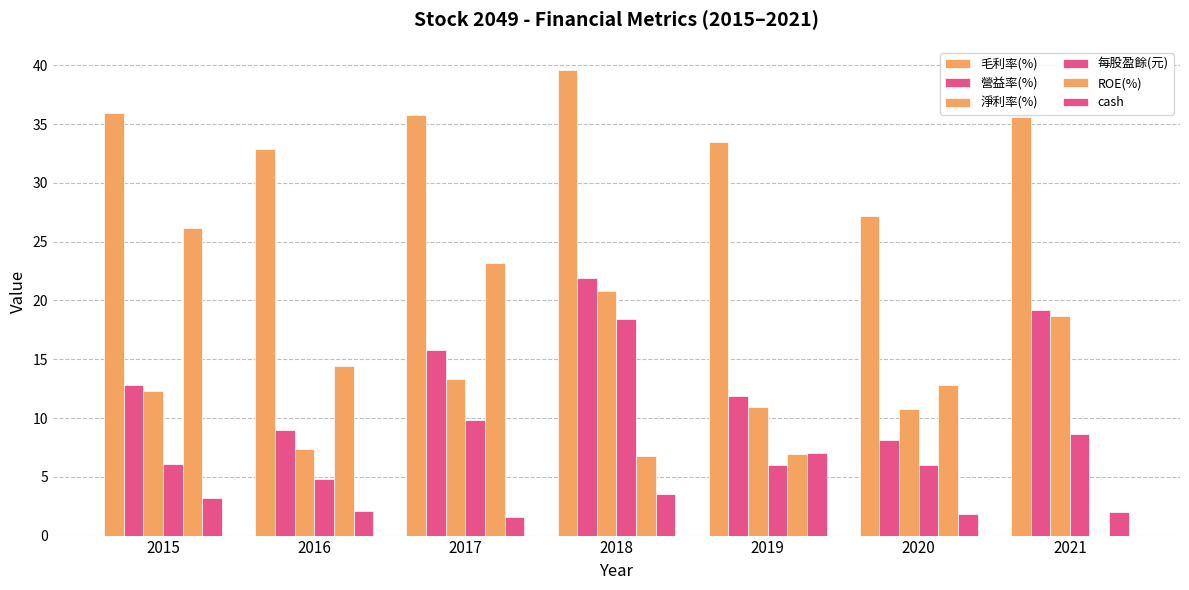

What is the difference between the maximum and second lowest values in the 每股盈餘(元) series?

12.4